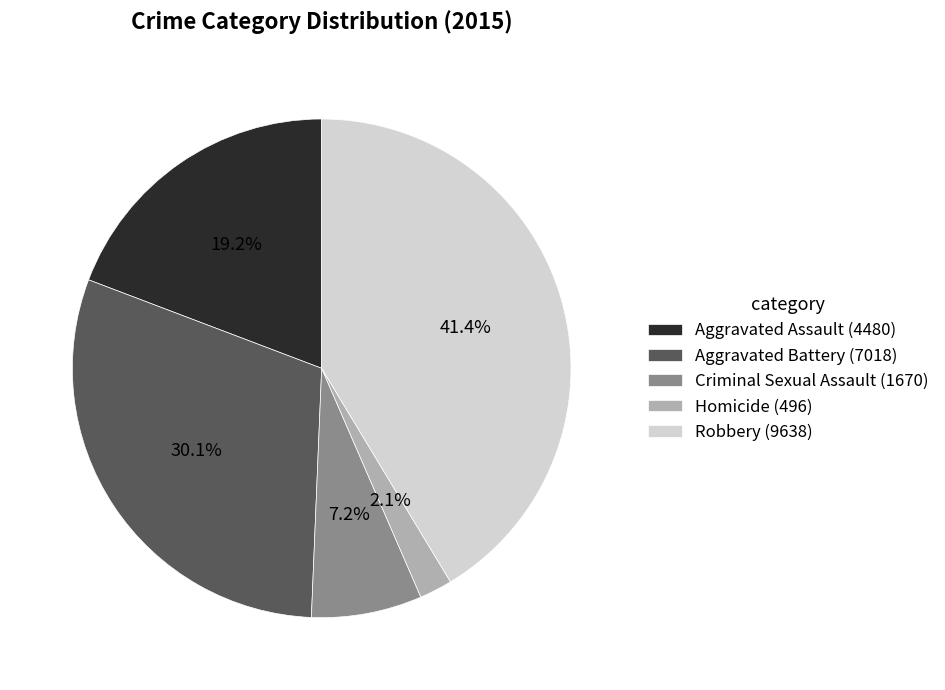

Is it true that Aggravated Battery is 30% of the pie?

True